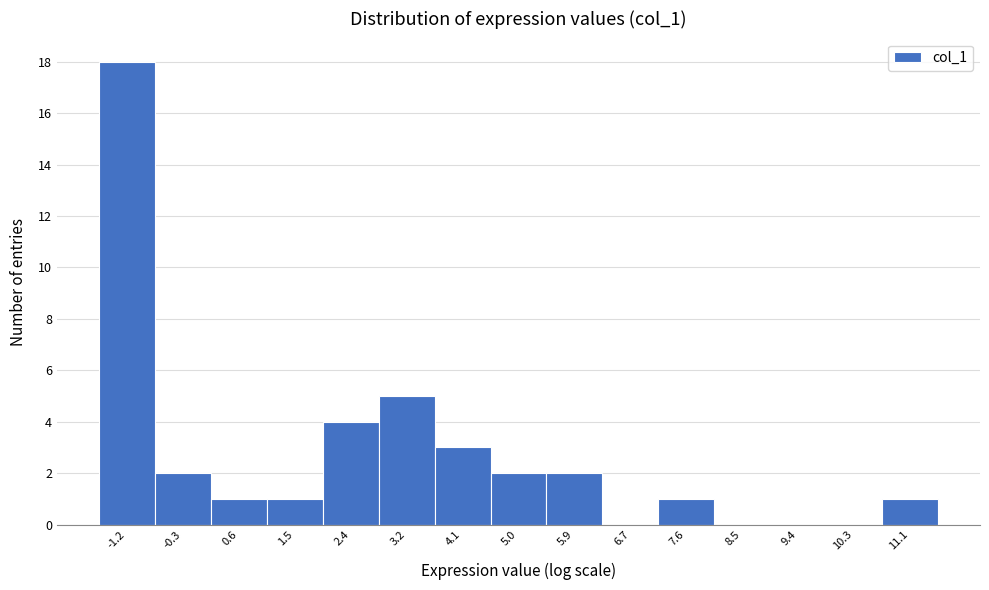

How tall is the bar that spans -0.7 to 0.2 on the x-axis? Neither the bar edges nor the heights are printed on the chart, so give them approximately, as read against the axes.

2